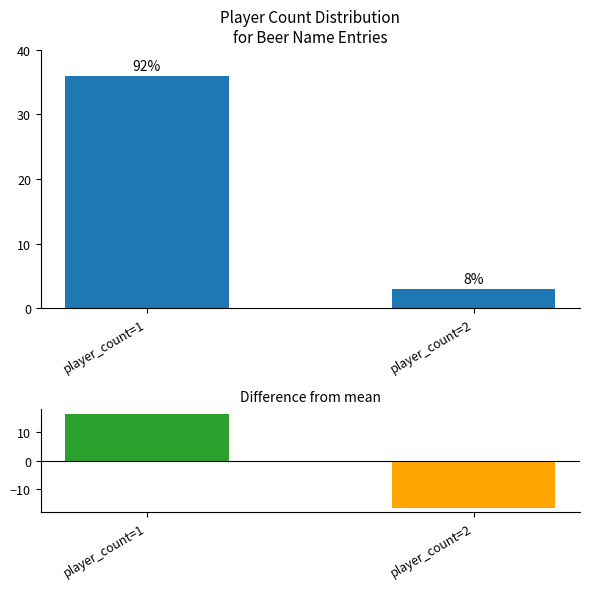

Reading left to right, list all the values displayed in this chart.

player_count: player_count=1=36.0	player_count=2=3.0
Difference from mean: player_count=1=16.5	player_count=2=-16.5